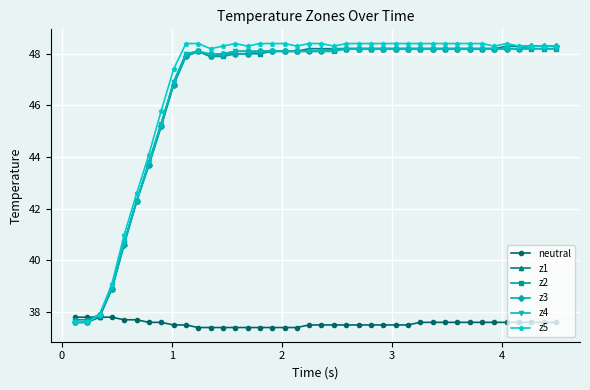

What is the value of the z1 point at the 35th from the left?

48.2